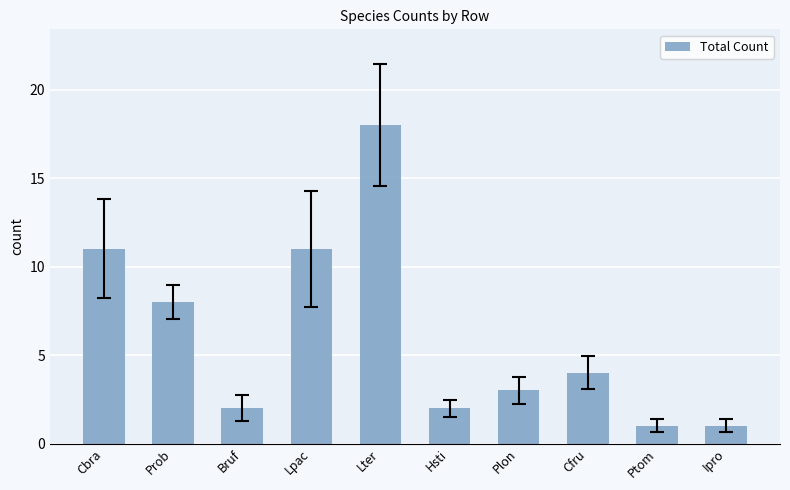

Reading left to right, transcribe all the data shown in this chart.

Cbra=11	Prob=8	Bruf=2	Lpac=11	Lter=18	Hsti=2	Plon=3	Cfru=4	Ptom=1	Ipro=1